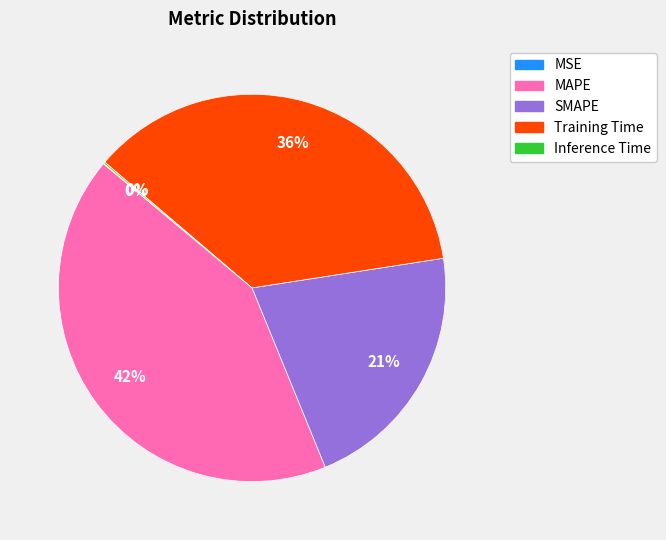

To the nearest percent, what is the difference between the MAPE and SMAPE slice percentages?

21%